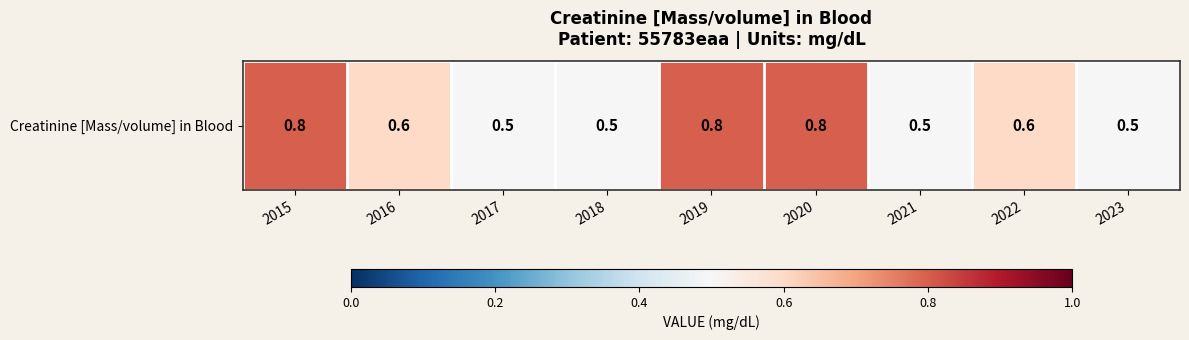

Rank the categories by value from highest to lowest.

2015, 2019, 2020, 2016, 2022, 2017, 2018, 2021, 2023